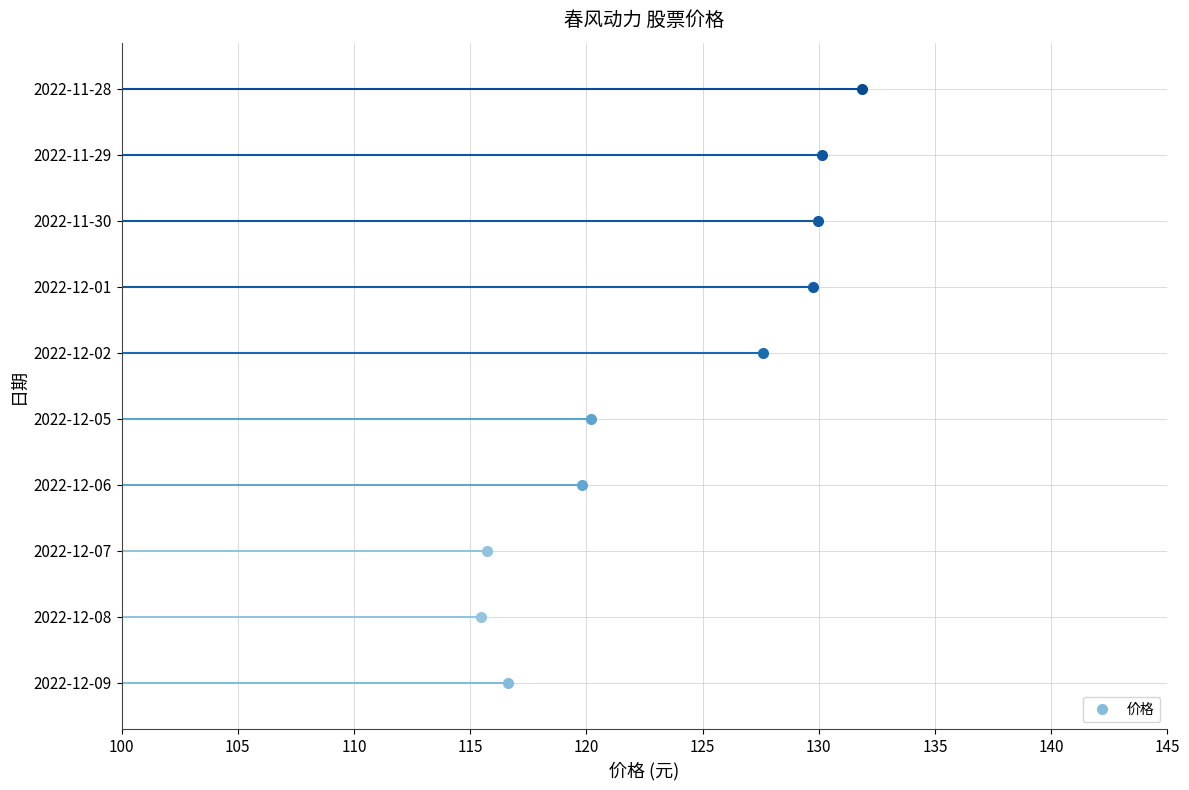

How many data points does each series have?

10